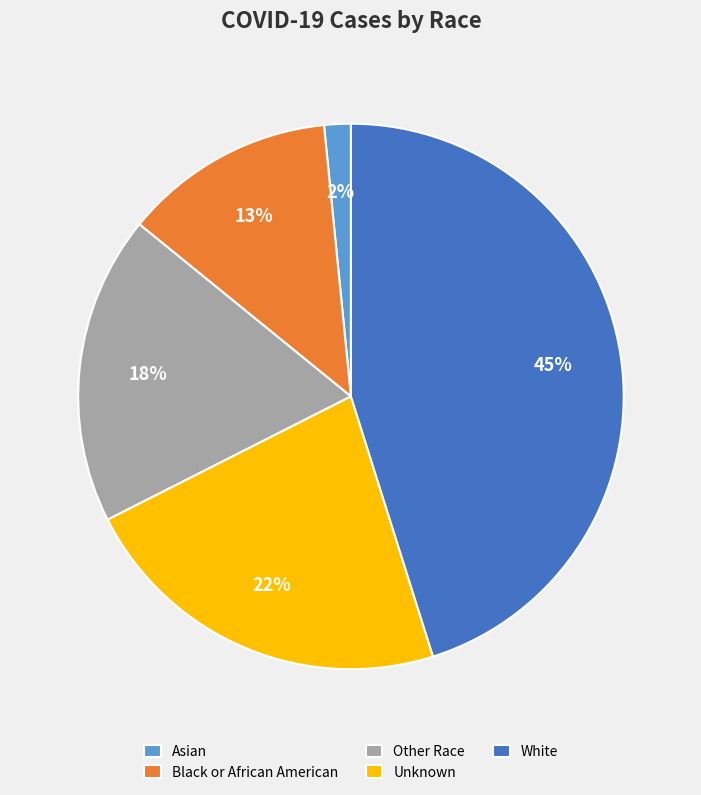

To the nearest percent, what is the average slice percentage?

20%